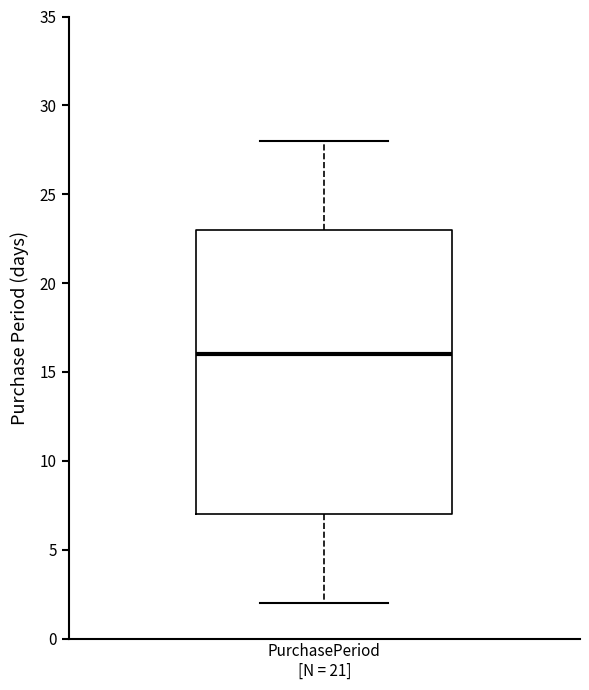

Transcribe this box plot: give where the median line is, the range the box spans, and where the two whiskers end, as read against the y-axis. The values are not printed on the chart, so give them approximately, as read against the axis.

median 16, box 7 to 23, whiskers 2 to 28